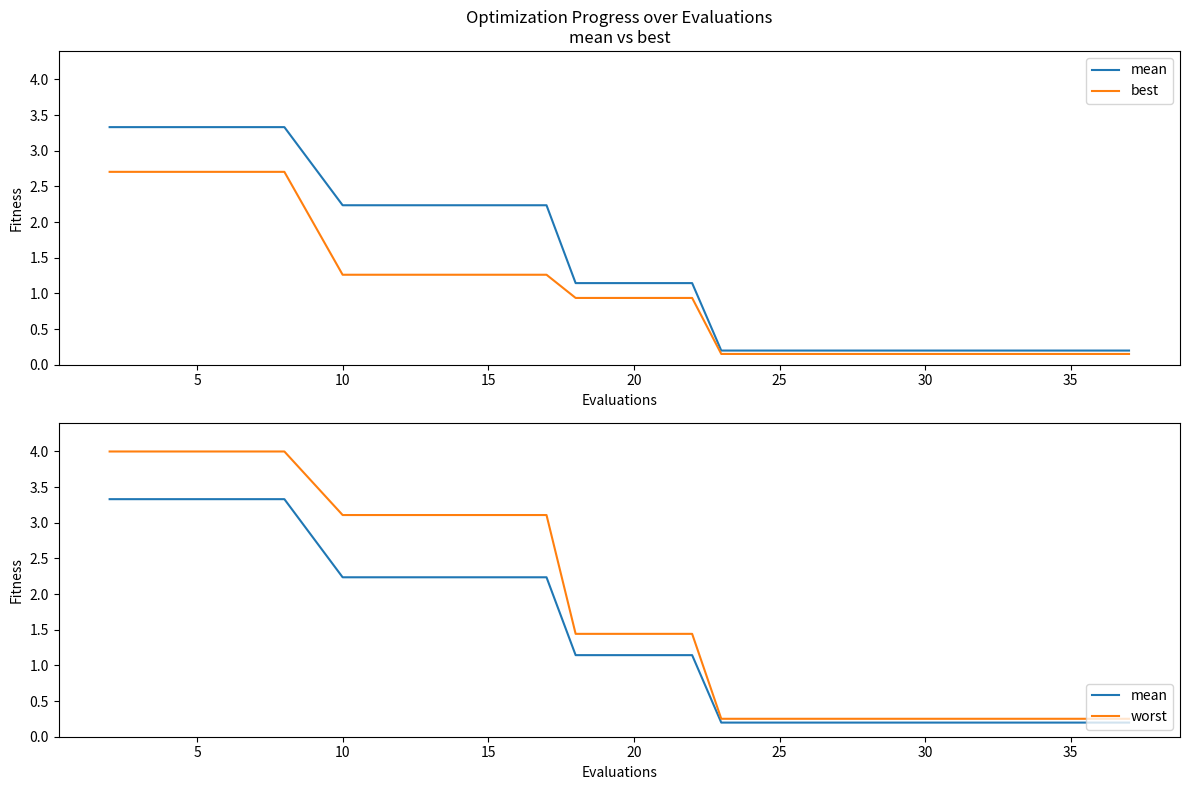

How many data points does each series have?

20